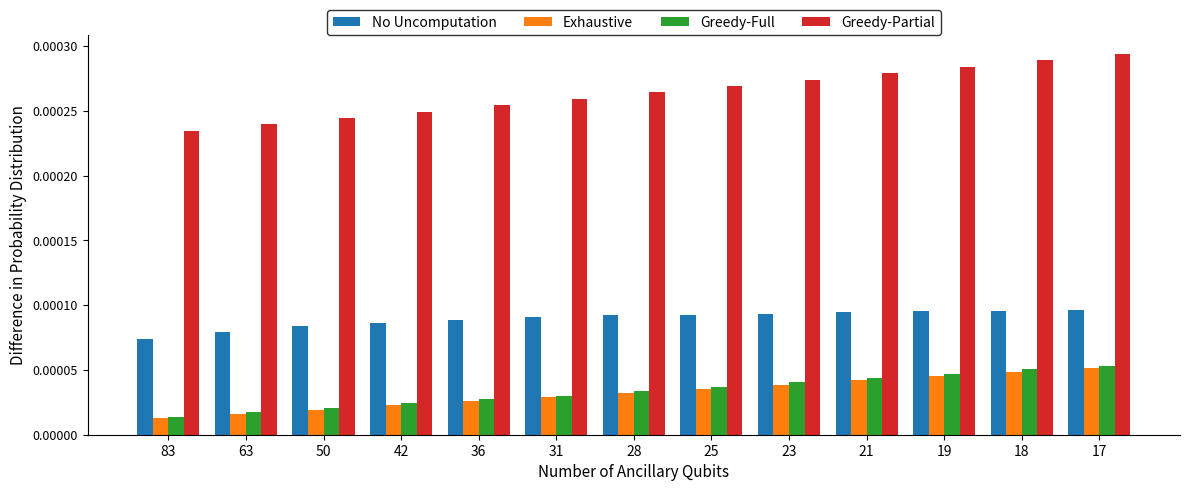

Which series changed the most between 25 and 17?

Greedy-Partial